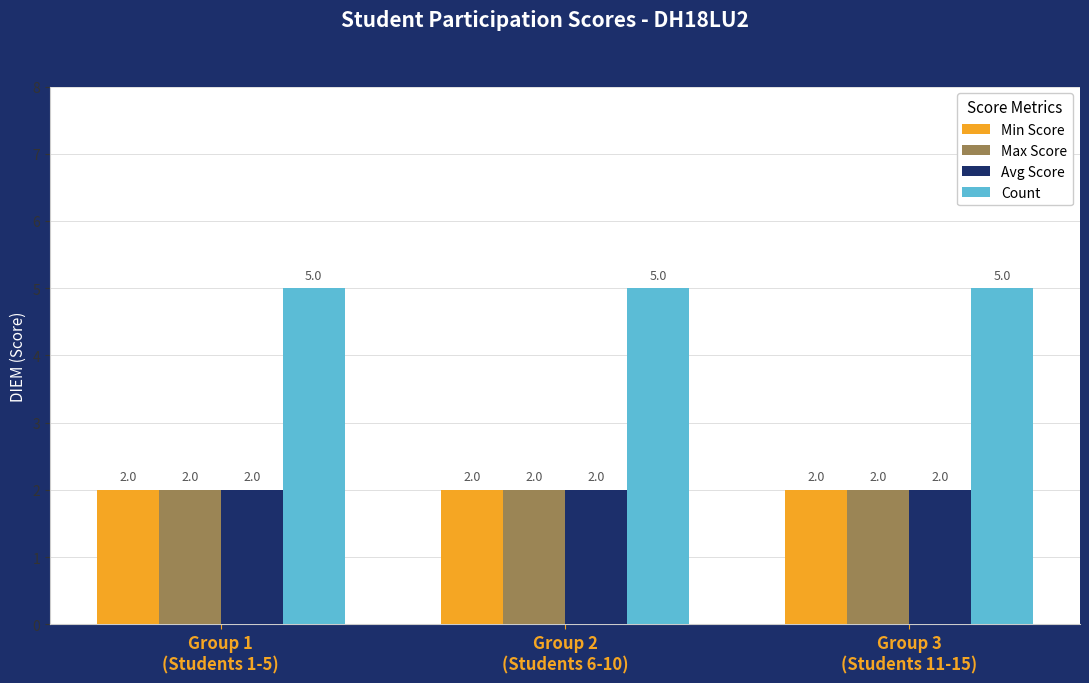

Reading left to right, list all the values displayed in this chart.

Min Score: Group 1
(Students 1-5)=2	Group 2
(Students 6-10)=2	Group 3
(Students 11-15)=2
Max Score: Group 1
(Students 1-5)=2	Group 2
(Students 6-10)=2	Group 3
(Students 11-15)=2
Avg Score: Group 1
(Students 1-5)=2	Group 2
(Students 6-10)=2	Group 3
(Students 11-15)=2
Count: Group 1
(Students 1-5)=5	Group 2
(Students 6-10)=5	Group 3
(Students 11-15)=5